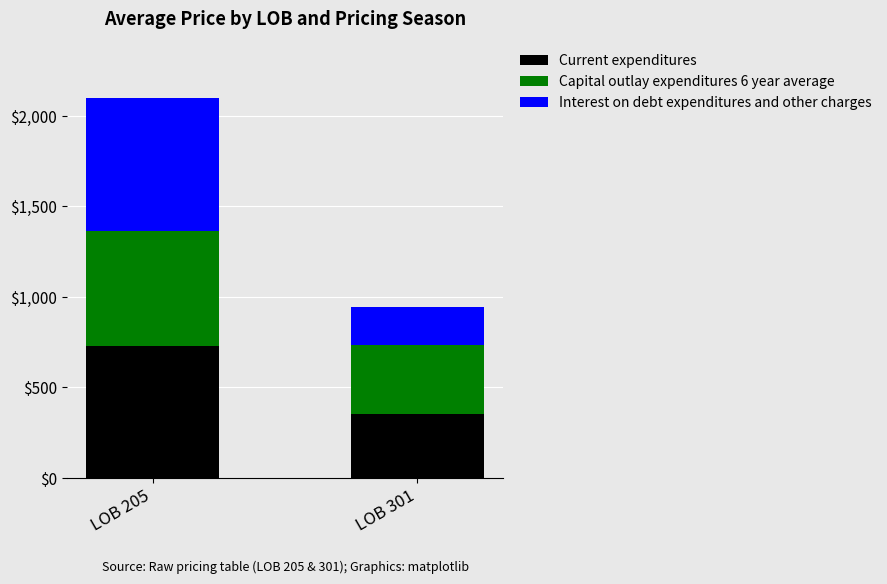

Which category has the lowest value in the Current expenditures series?

LOB 301